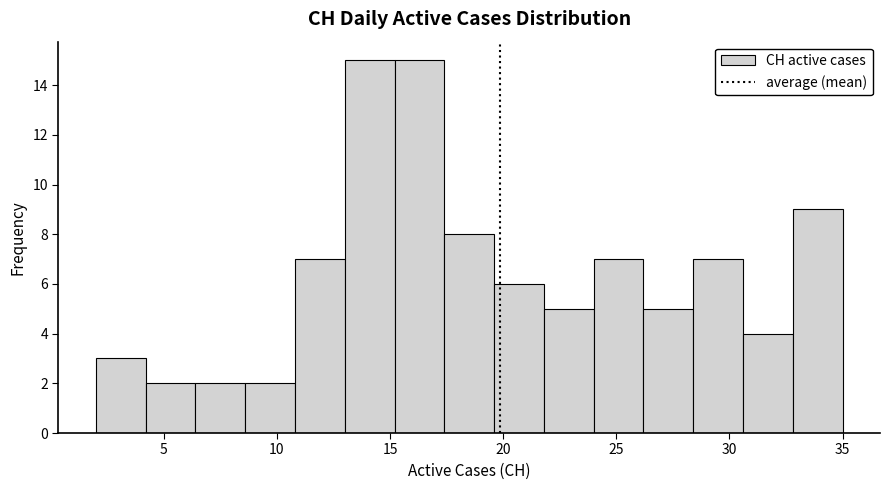

Reading left to right, transcribe this chart: for each bar, give the range it covers on the x-axis and its height. Neither the bar edges nor the heights are printed on the chart, so give them approximately, as read against the axes.

2.0 to 4.2: 3
4.2 to 6.4: 2
6.4 to 8.6: 2
8.6 to 10.8: 2
10.8 to 13.0: 7
13.0 to 15.2: 15
15.2 to 17.4: 15
17.4 to 19.6: 8
19.6 to 21.8: 6
21.8 to 24.0: 5
24.0 to 26.2: 7
26.2 to 28.4: 5
28.4 to 30.6: 7
30.6 to 32.8: 4
32.8 to 35.0: 9